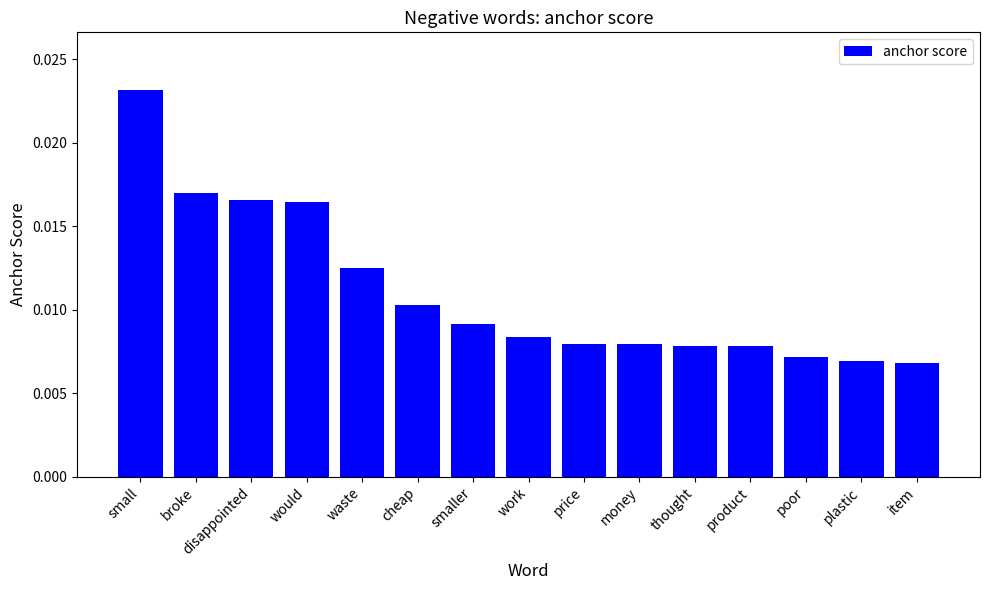

Which category has the highest value across all series?

small